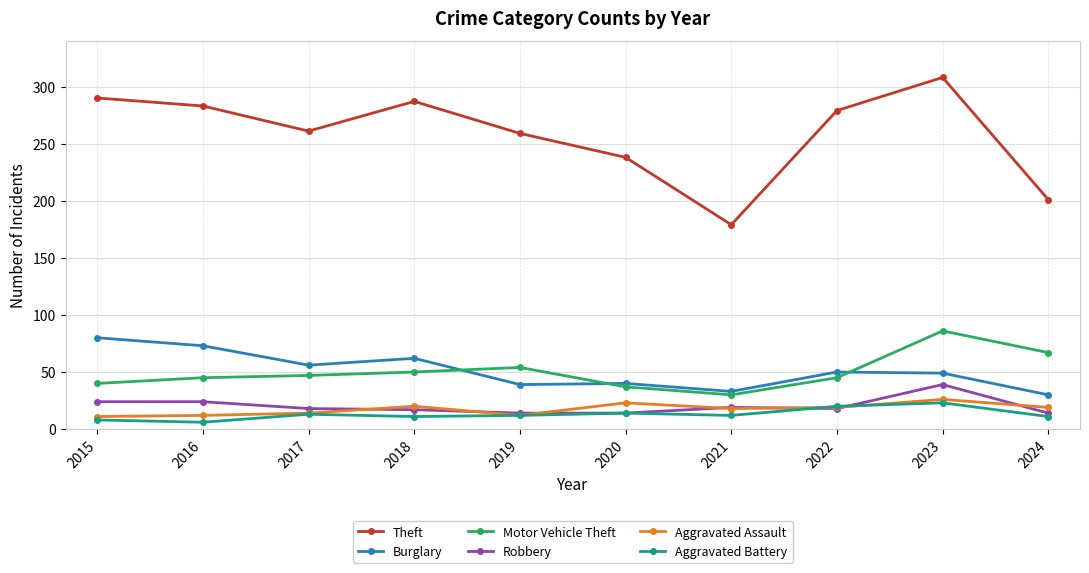

Is the value of Theft at 2016 greater than the value of Aggravated Assault at 2017?

Yes